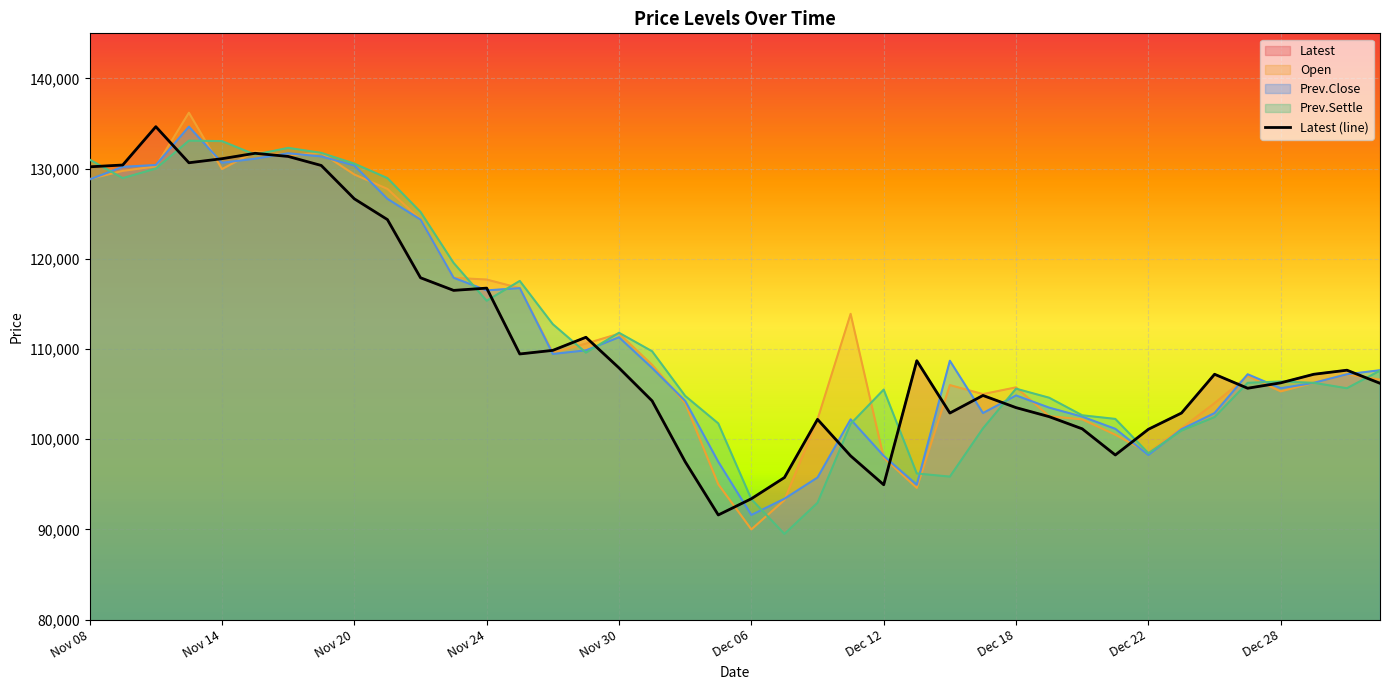

Is it true that the value at 10 is 59541?

False